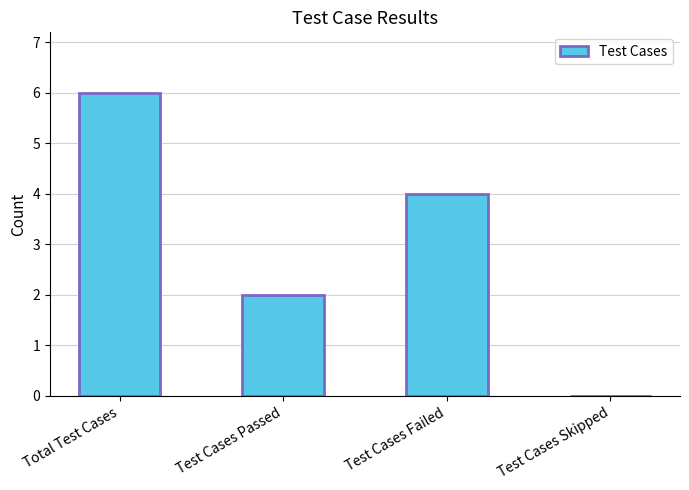

Between Test Cases Passed and Total Test Cases, which is larger?

Total Test Cases